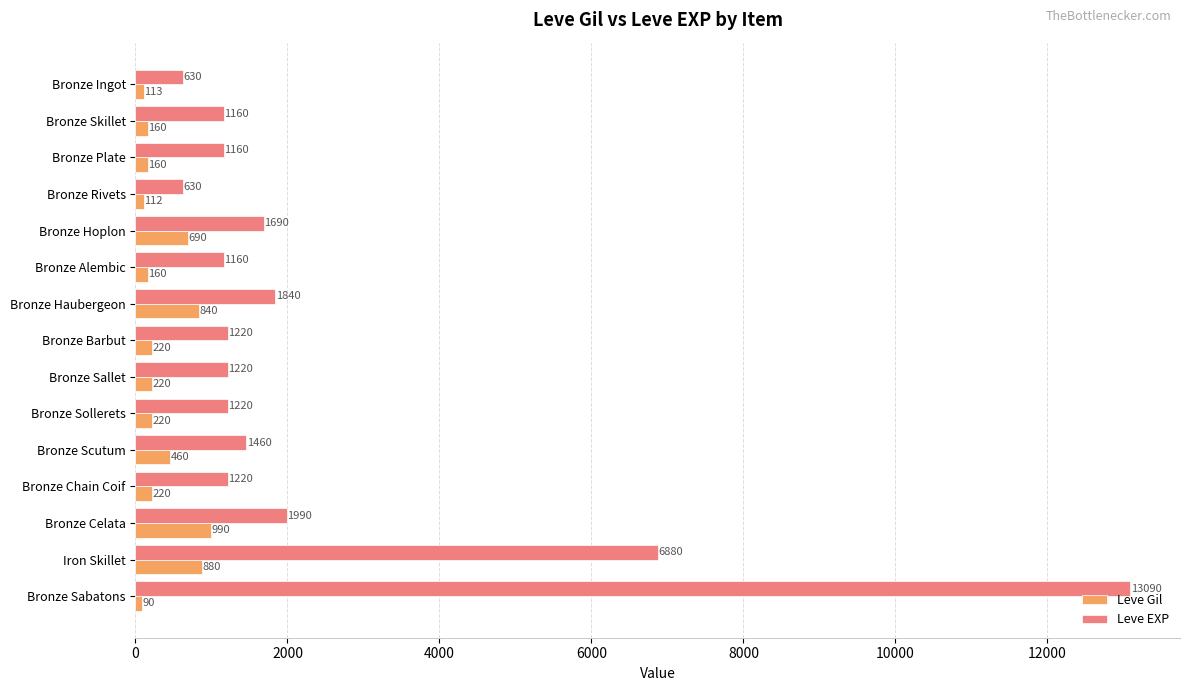

At which category is the sum across all series the highest?

Bronze Sabatons